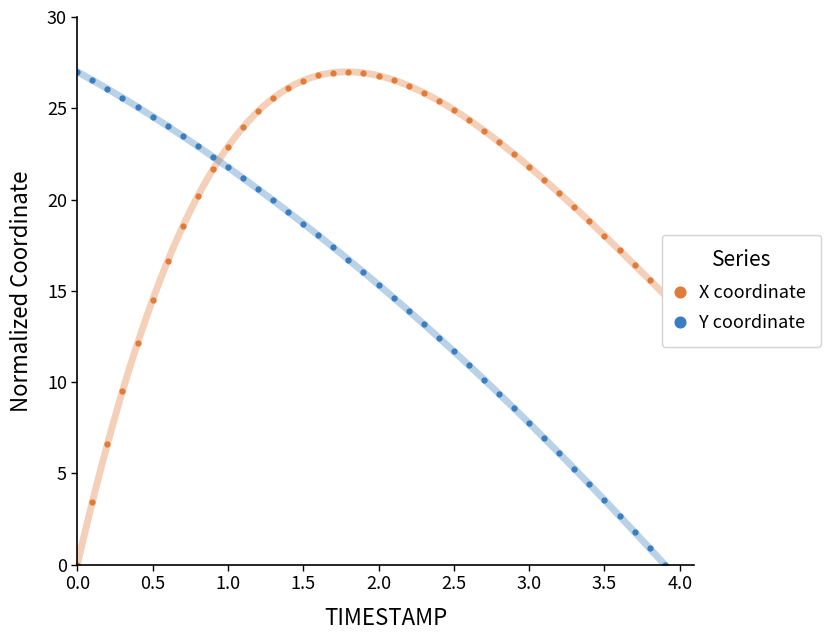

Which series has the widest spread of values?

X coordinate